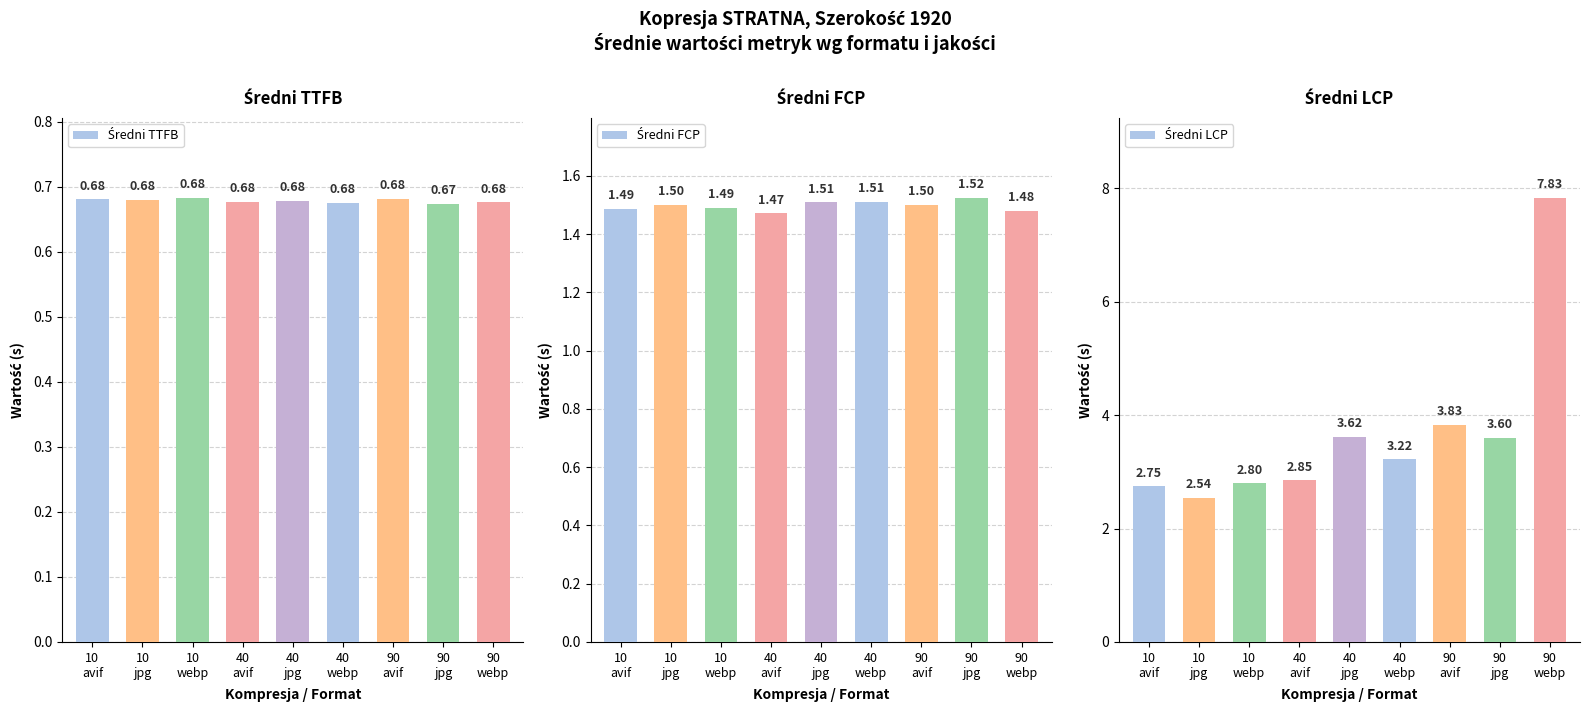

Reading left to right, transcribe all the data shown in this chart.

Średni TTFB: 0.7	0.7	0.7	0.7	0.7	0.7	0.7	0.7	0.7
Średni FCP: 1.5	1.5	1.5	1.5	1.5	1.5	1.5	1.5	1.5
Średni LCP: 2.7	2.5	2.8	2.9	3.6	3.2	3.8	3.6	7.8